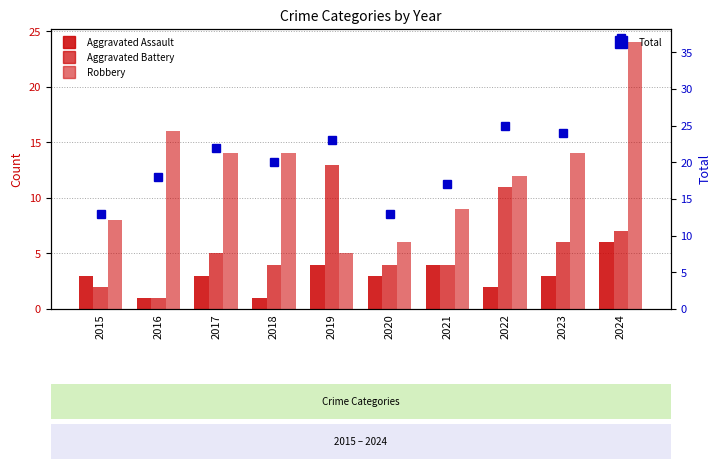

The value of Aggravated Battery at 2020 is 4. True or false?

True